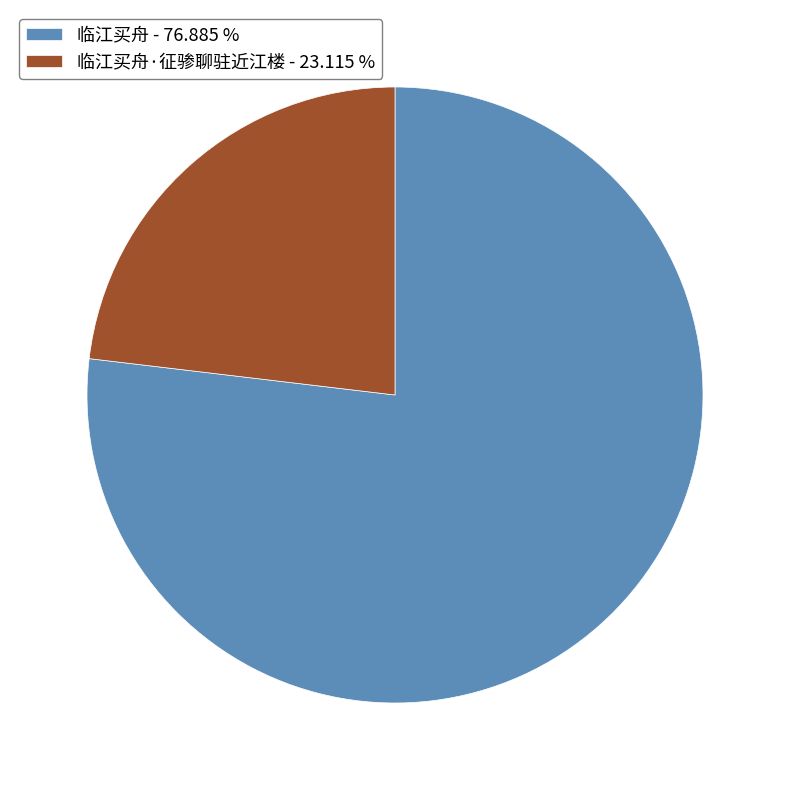

Does 临江买舟·征骖聊驻近江楼 - 23.115 % represent more than half of the total?

No